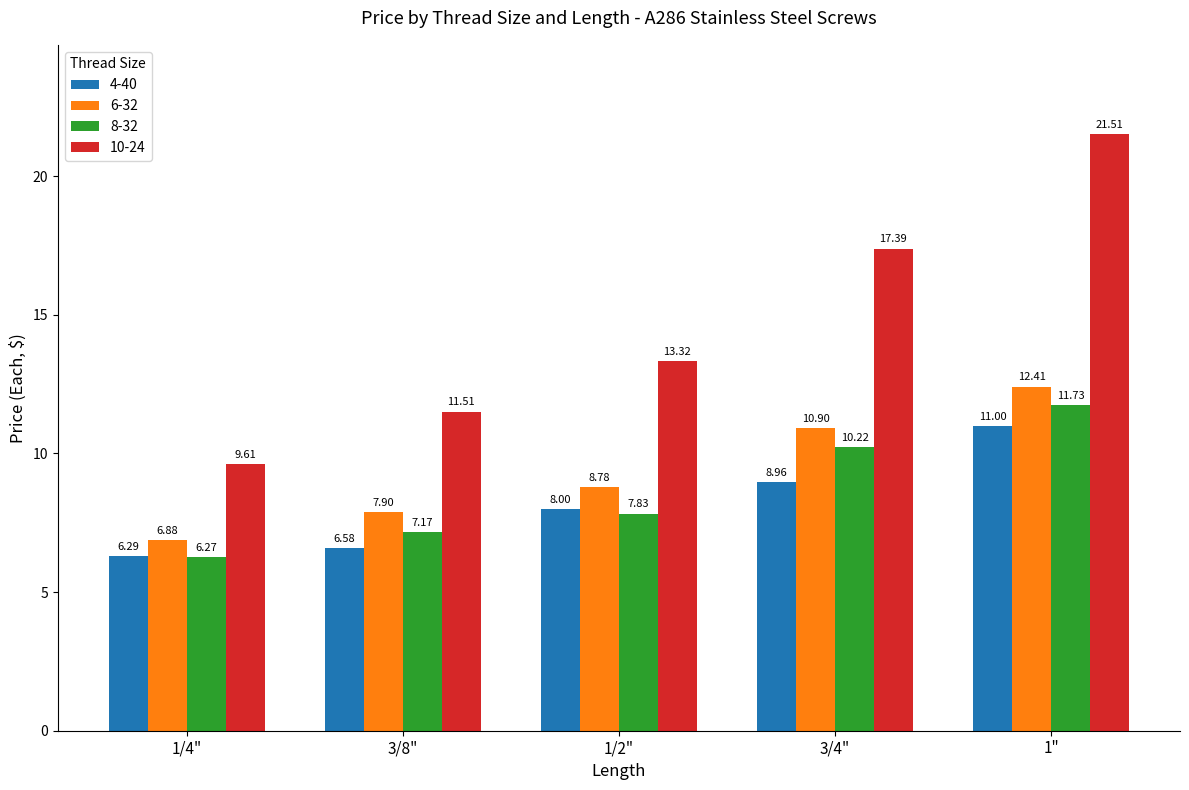

How many bars are there in total?

20